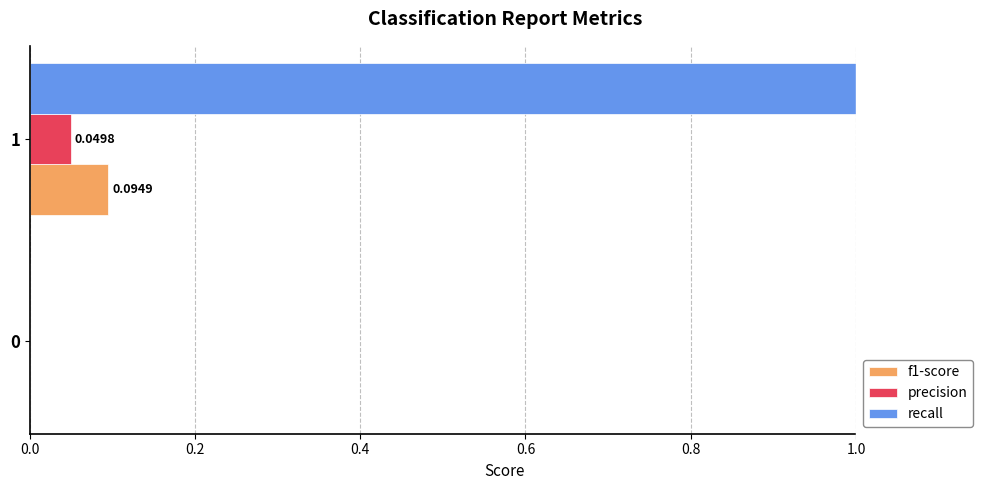

Which series changed the most between 0 and 1?

recall